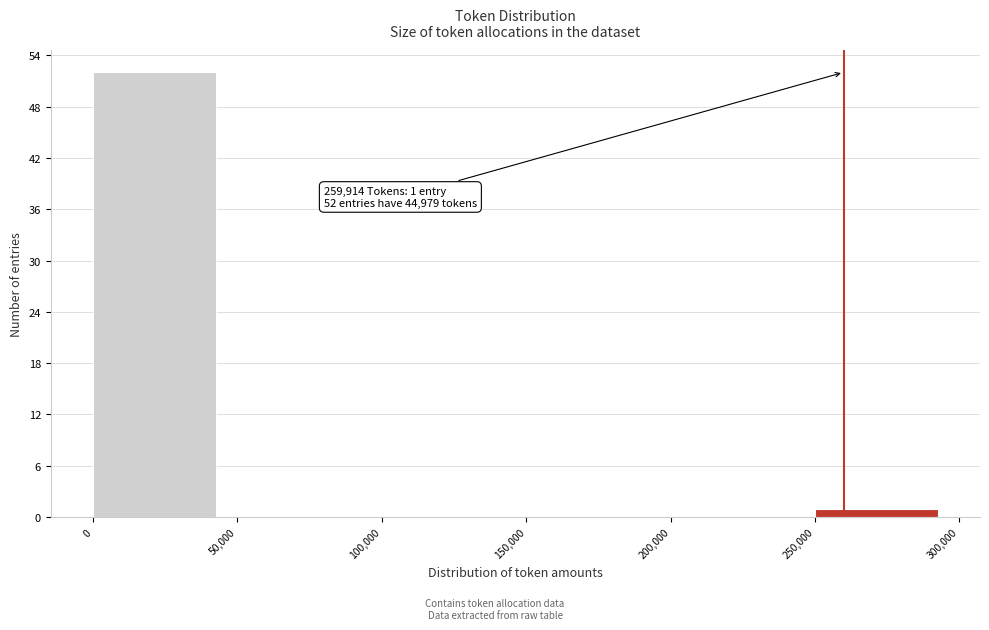

Which range on the x-axis has the tallest bar?

0 to 50,000